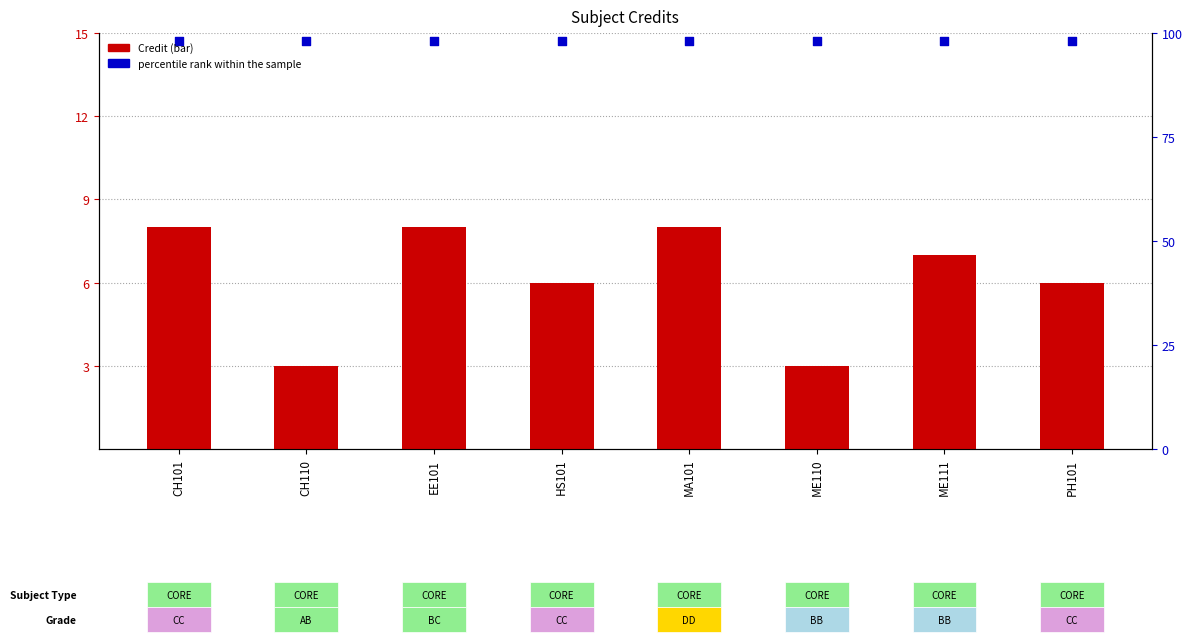

At which category is the sum across all series the highest?

CH101